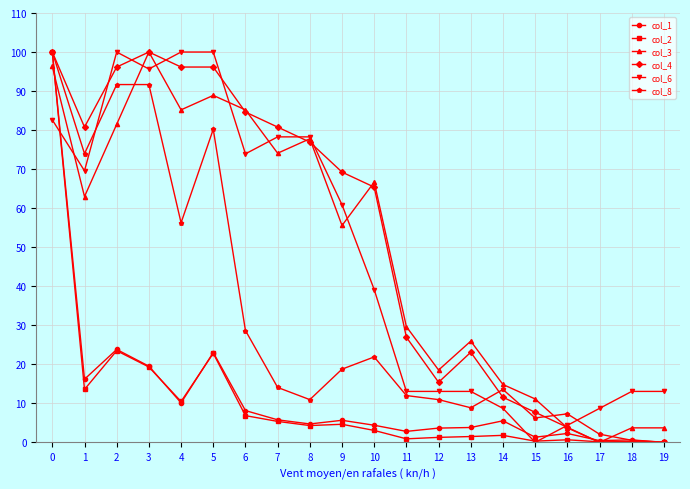

What is the value of the col_3 point at the 1st from the left?

96.3